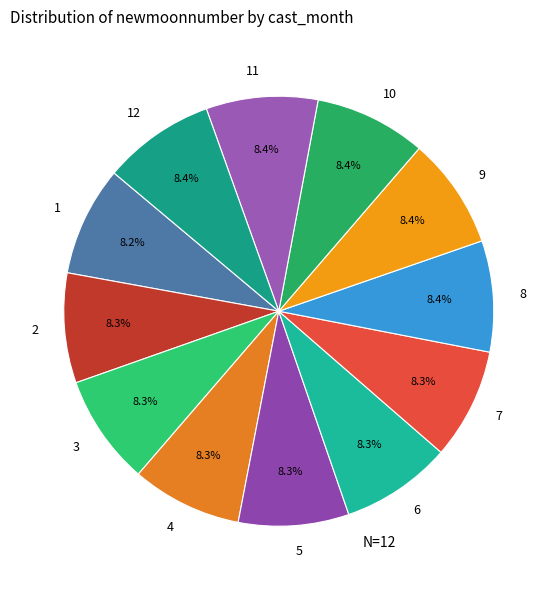

Combined, what portion of the pie is 6 and 9?

16.7%